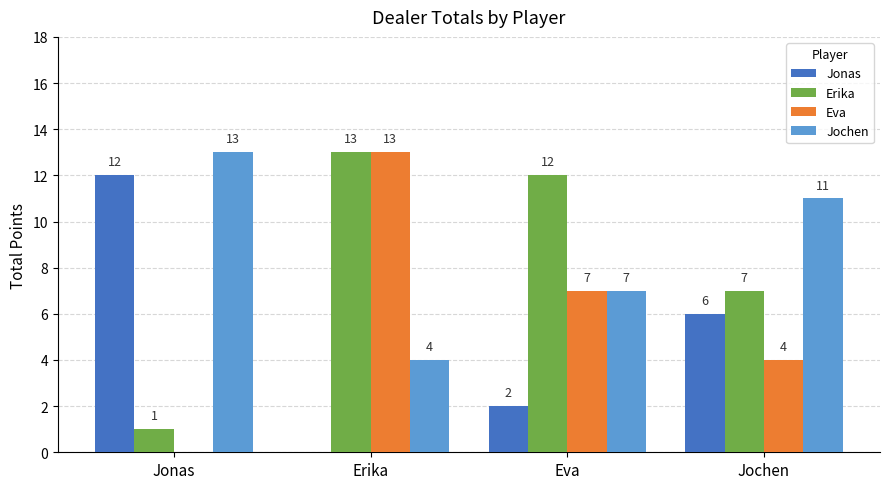

At which label does Jonas first exceed 6?

Jonas